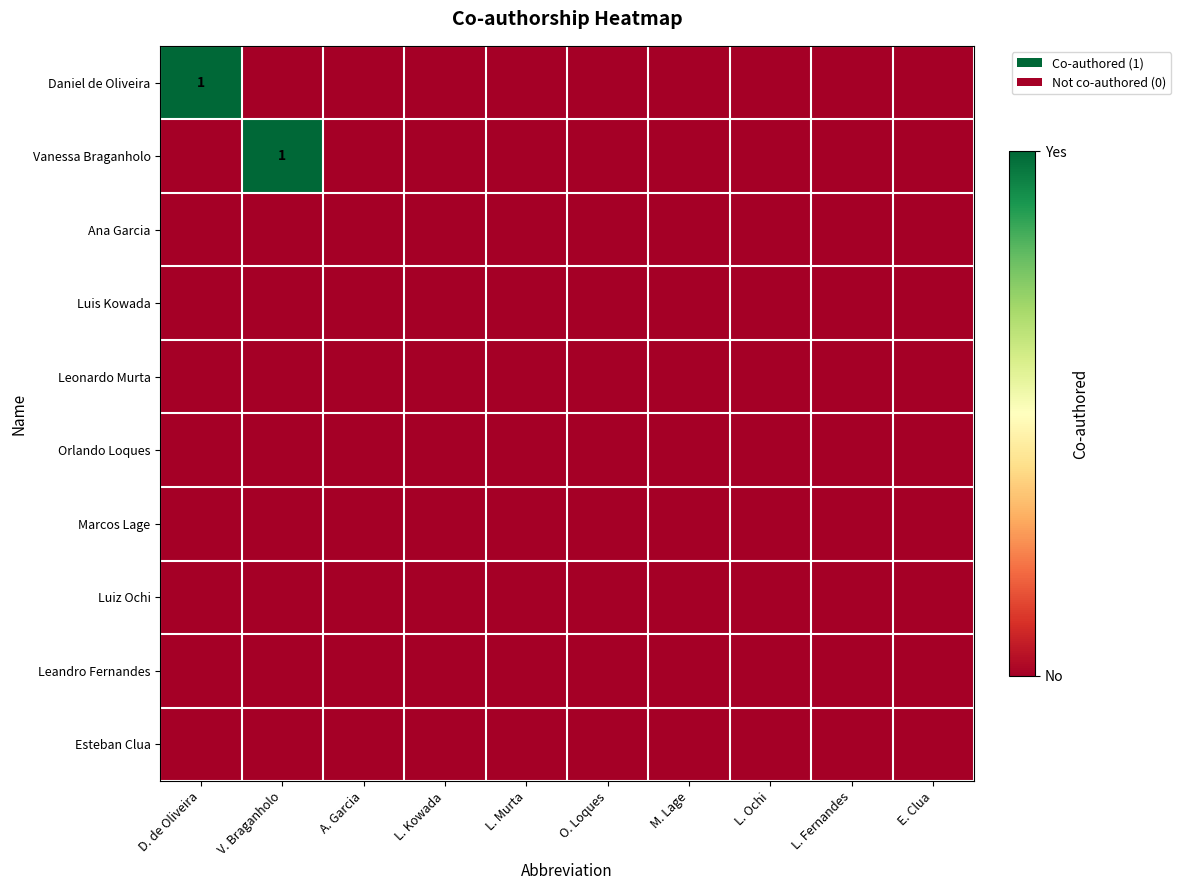

Which category has the lowest value in the Vanessa Braganholo series?

D. de Oliveira